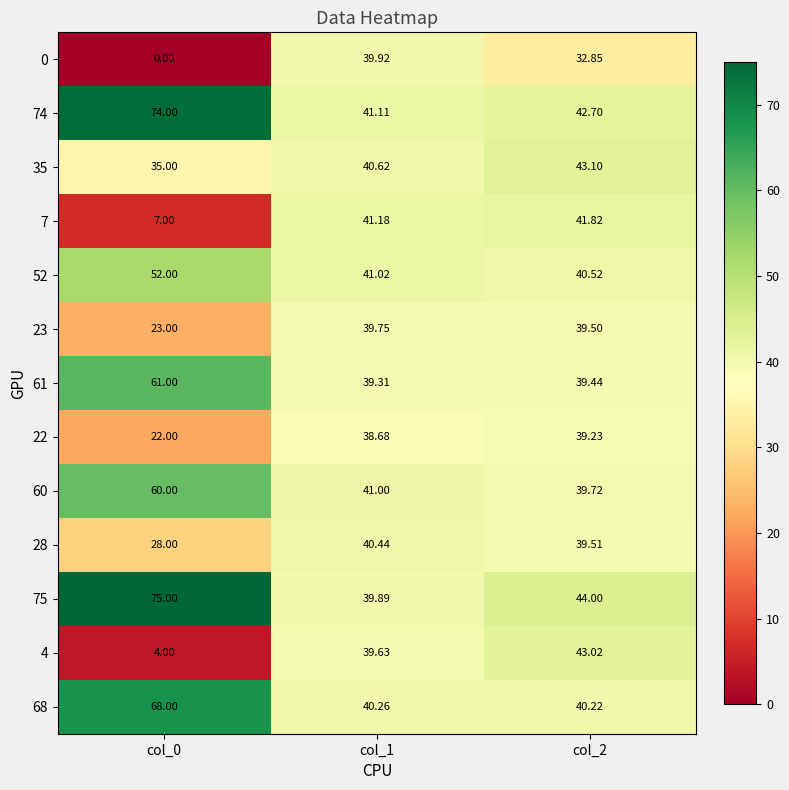

Is the value of 75 at col_2 greater than the value of 23 at col_0?

Yes